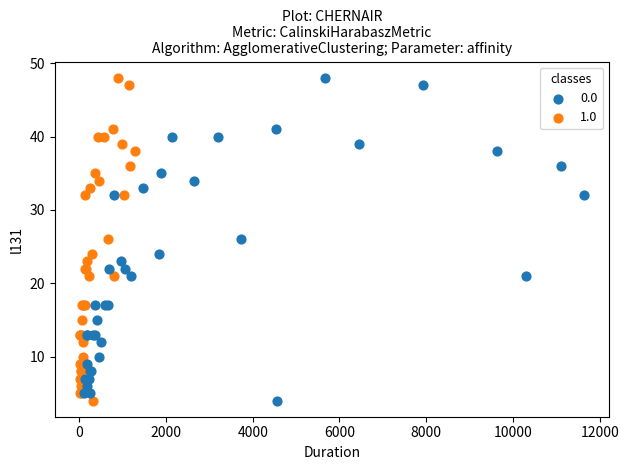

What are all the series names shown in the legend?

0.0, 1.0